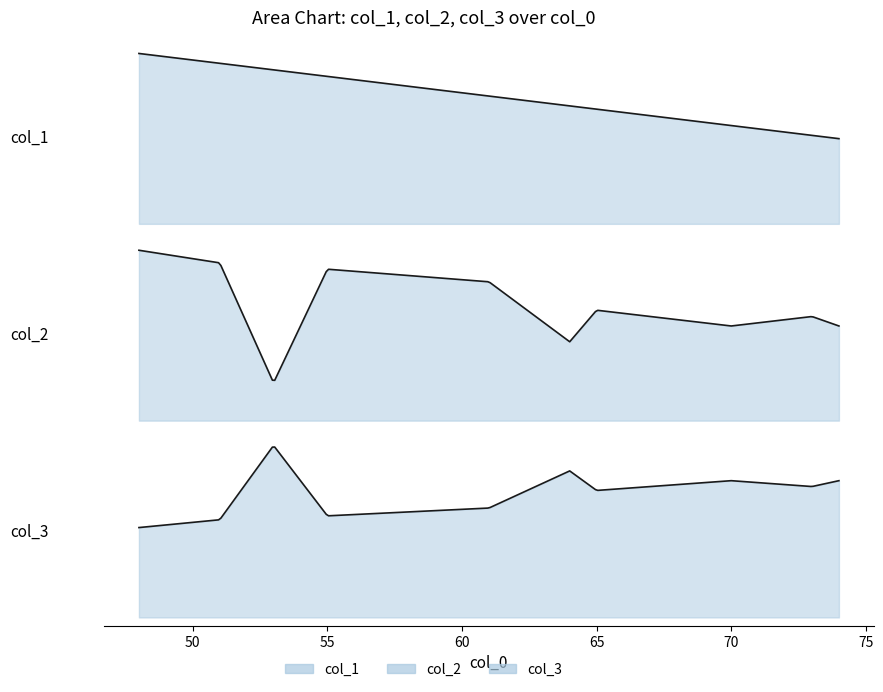

Is it true that col_1 equals 14 at col_1?

False